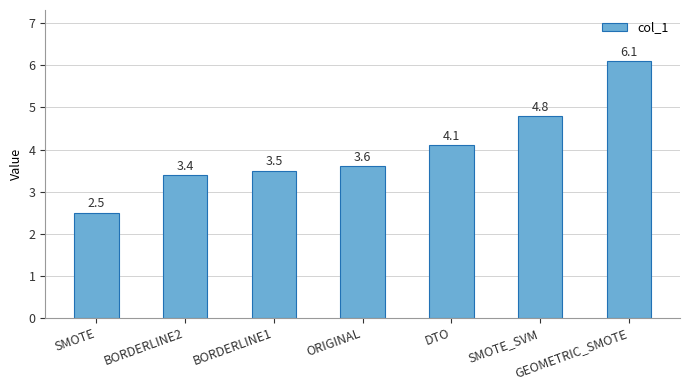

What is the ratio of the value at BORDERLINE2 to the value at GEOMETRIC_SMOTE?

0.6